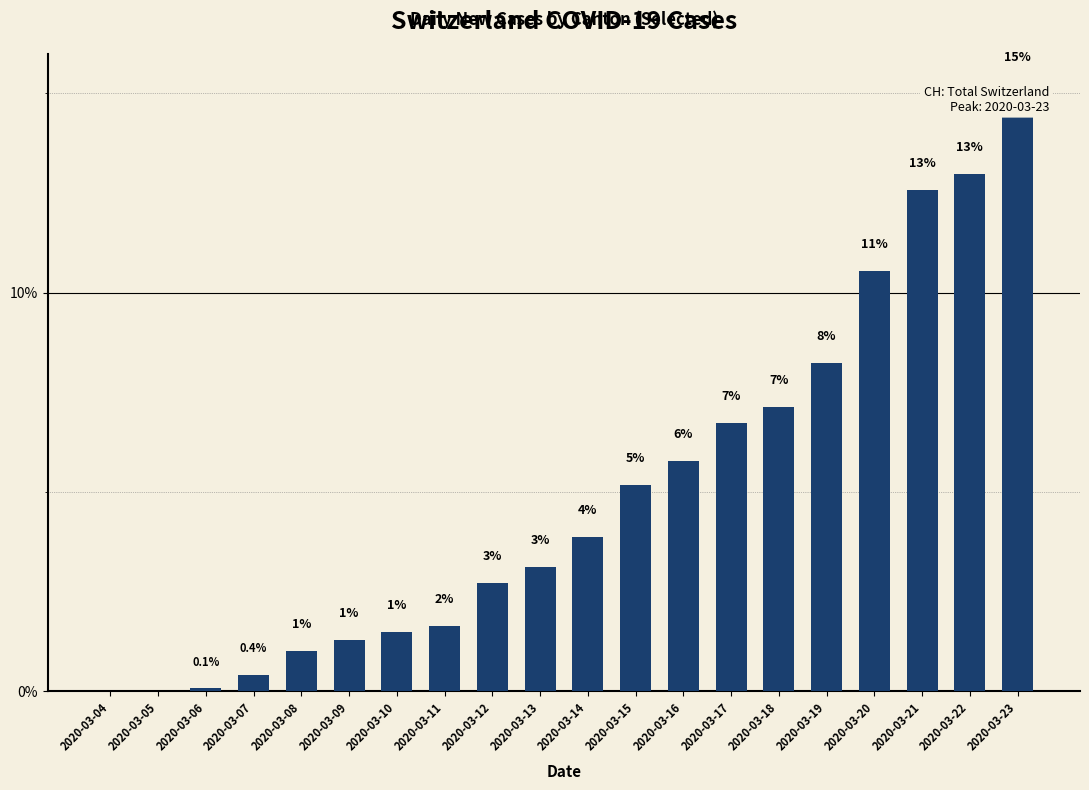

Which has a higher value, 2020-03-18 or 2020-03-07?

2020-03-18